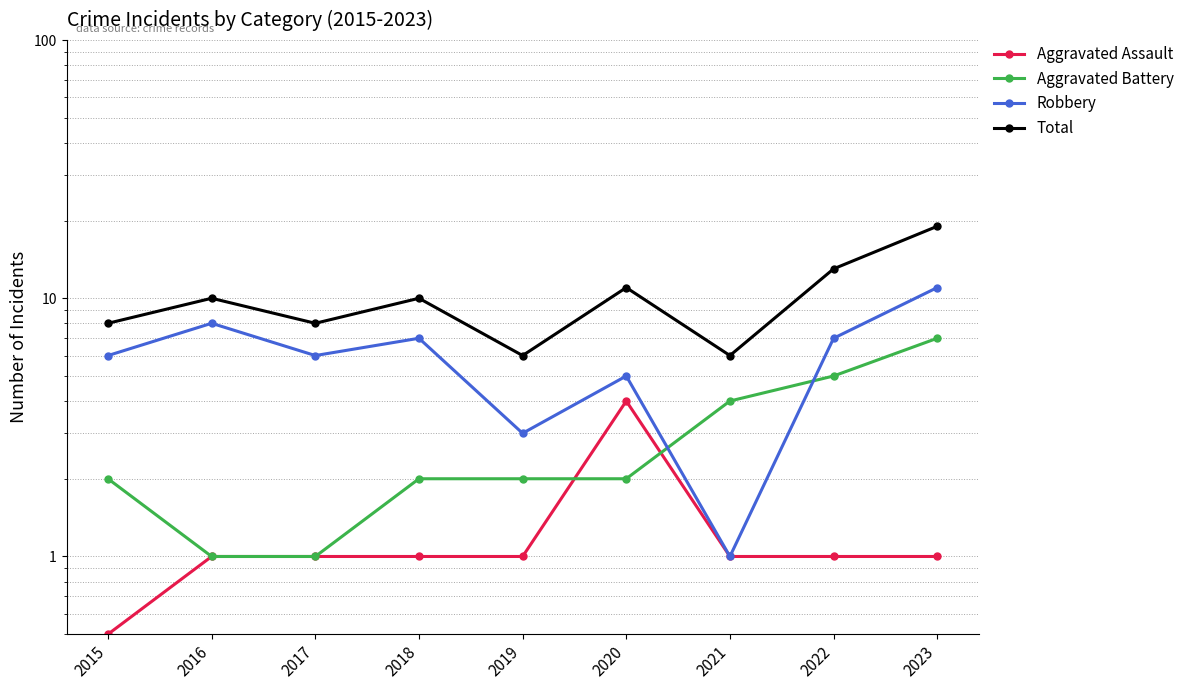

How many data points in Aggravated Battery are above 2?

3